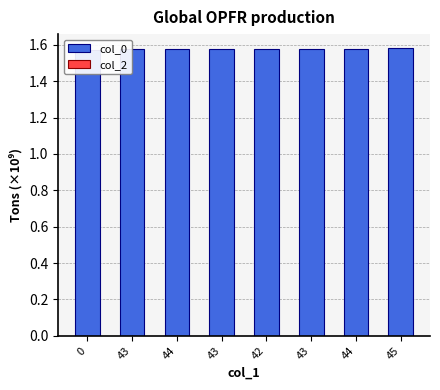

How many bars are there in total?

16